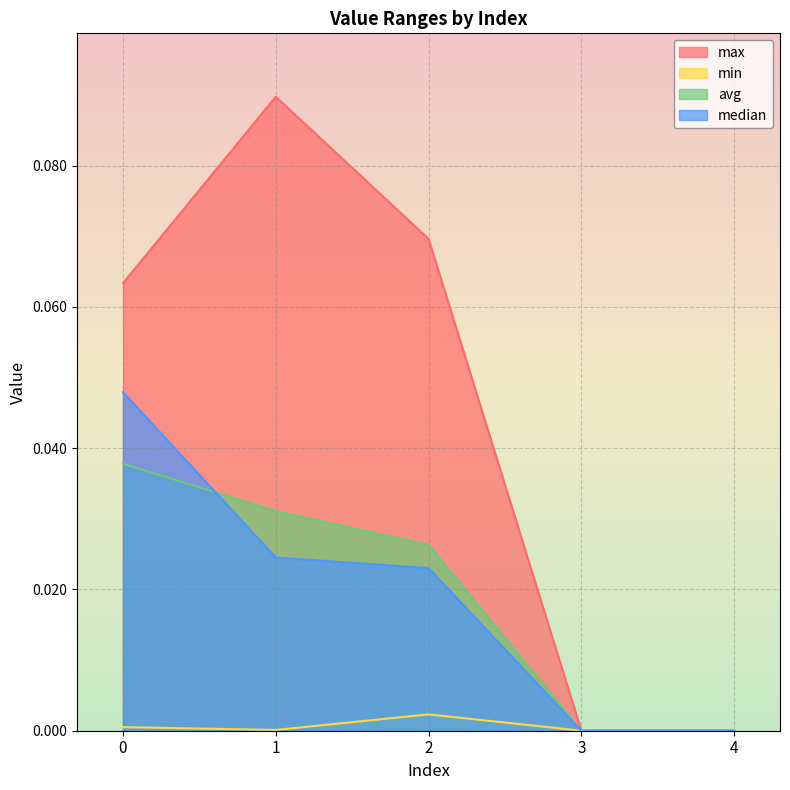

What is the sum of the max values at 3 and 1?

0.1